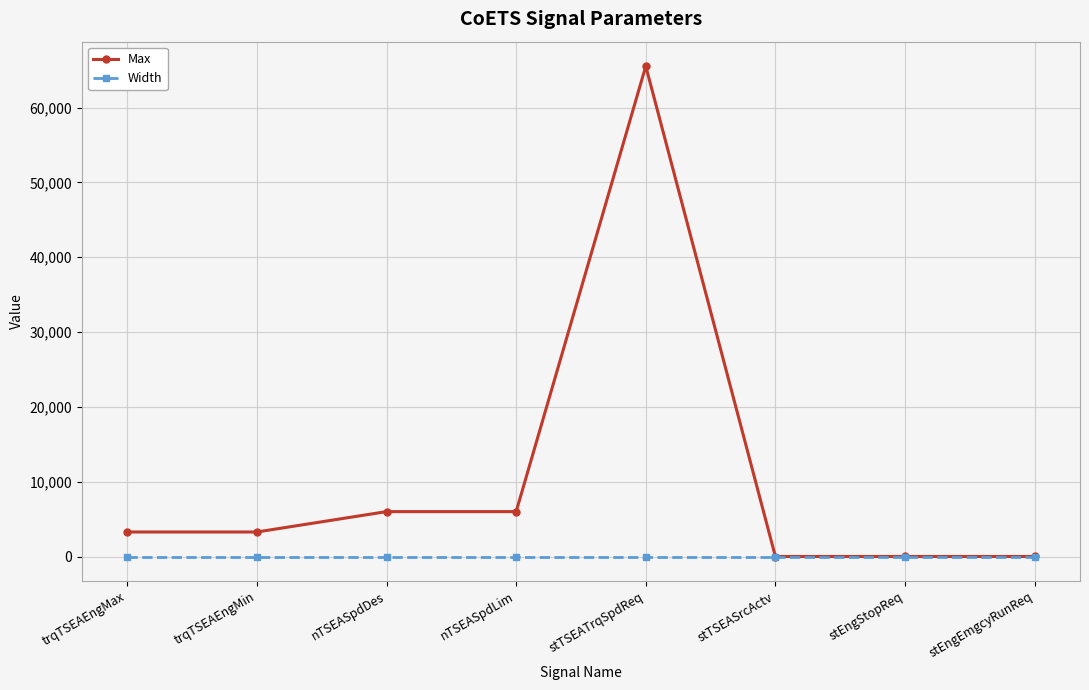

What is the difference between the maximum and second lowest values in the Max series?

65534